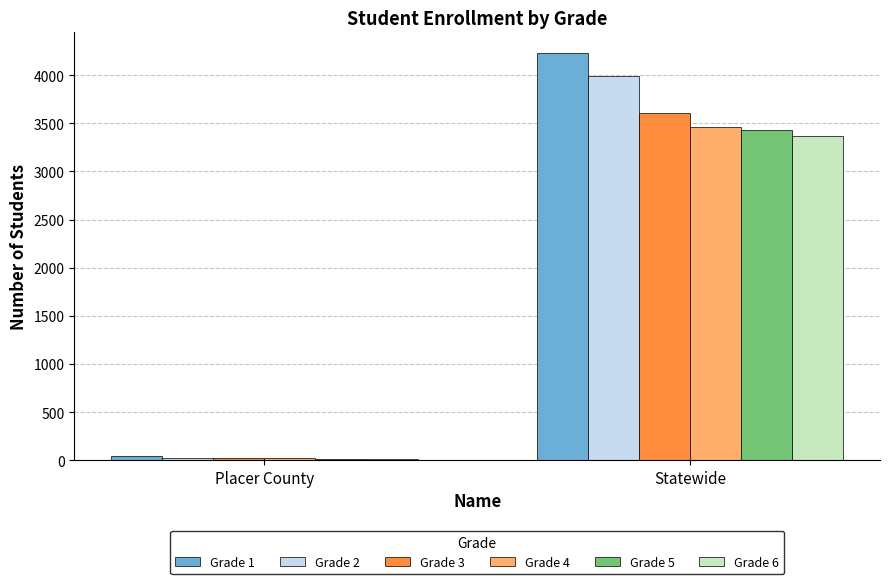

At which label does Grade 4 reach its minimum?

Placer County